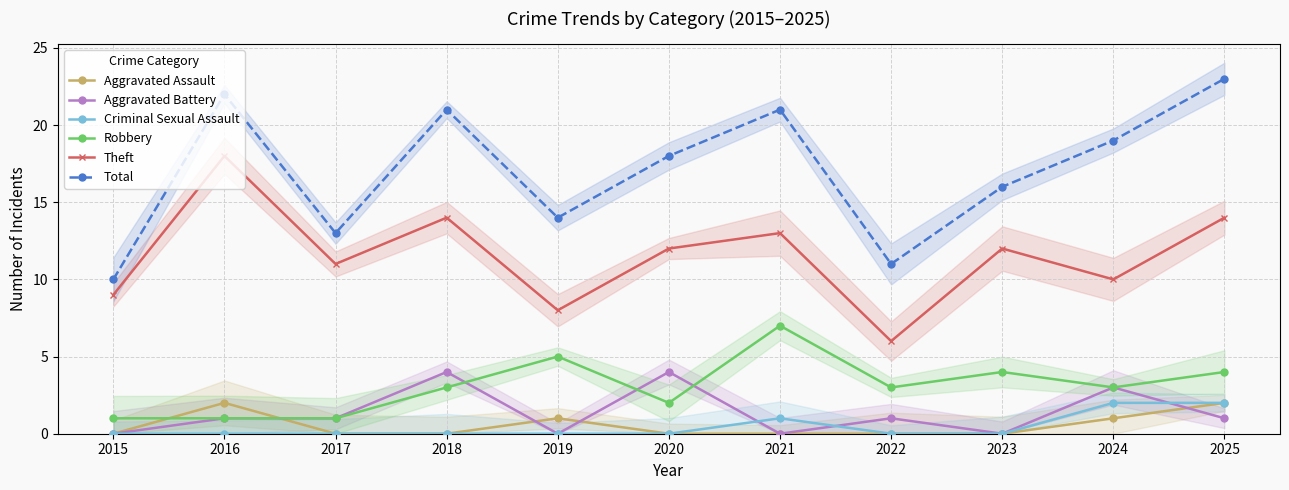

How many lines are shown in the chart?

6